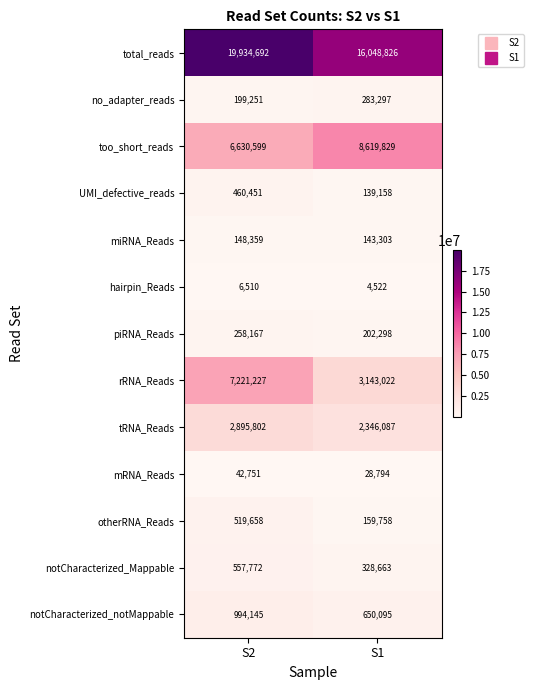

The value of too_short_reads at S1 is 15188713. True or false?

False